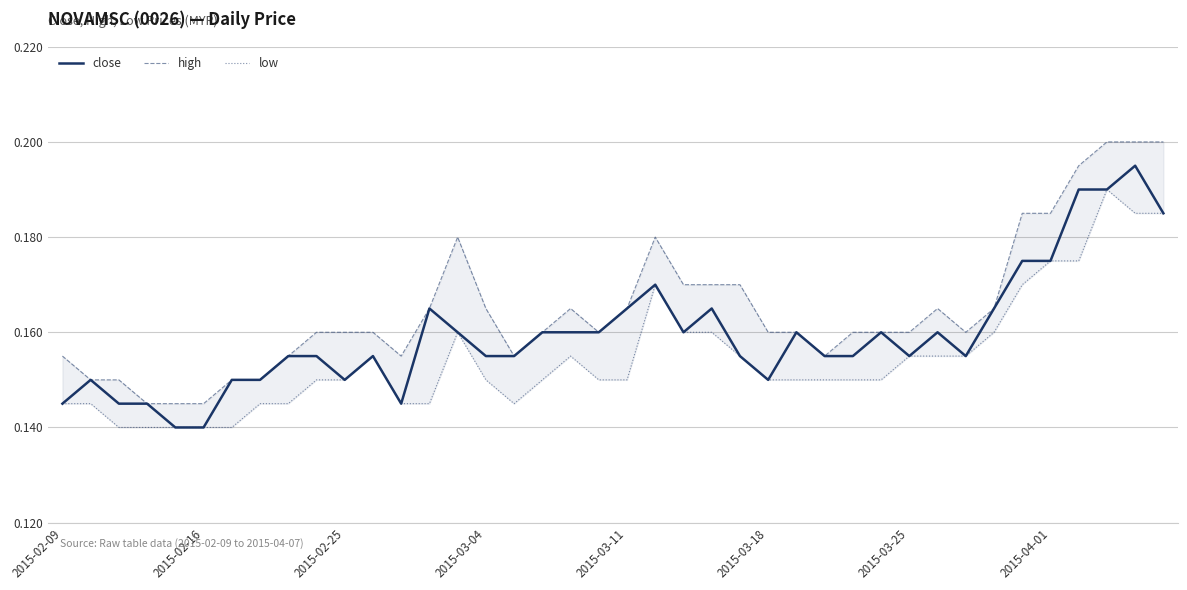

Count the number of data series in this chart.

3